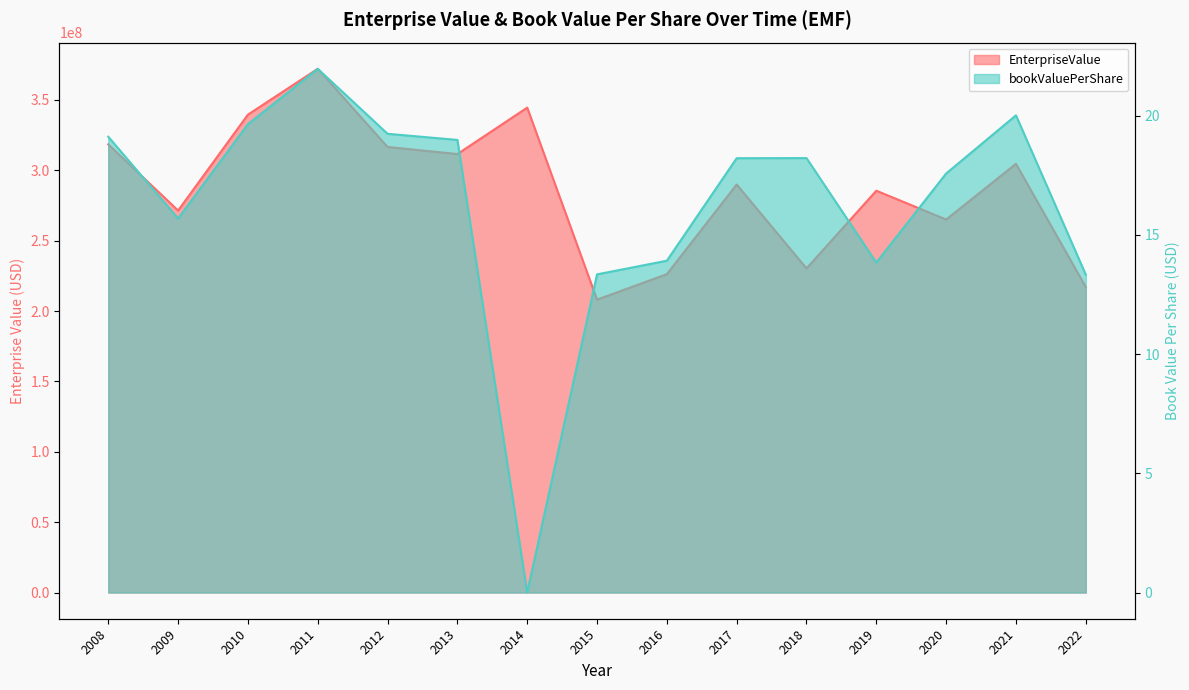

What is the difference between the EnterpriseValue values at 2018 and 2012?

86301352.6